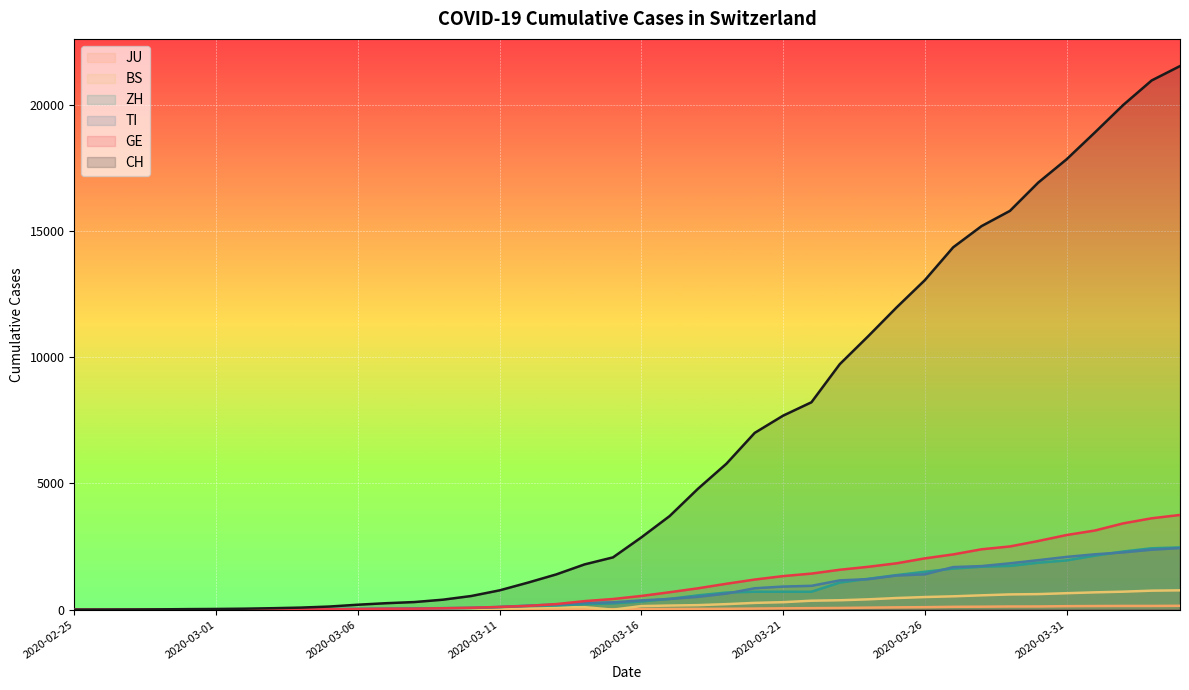

At 2020-03-06, list the series in order from largest to smallest.

CH, ZH, TI, GE, BS, JU